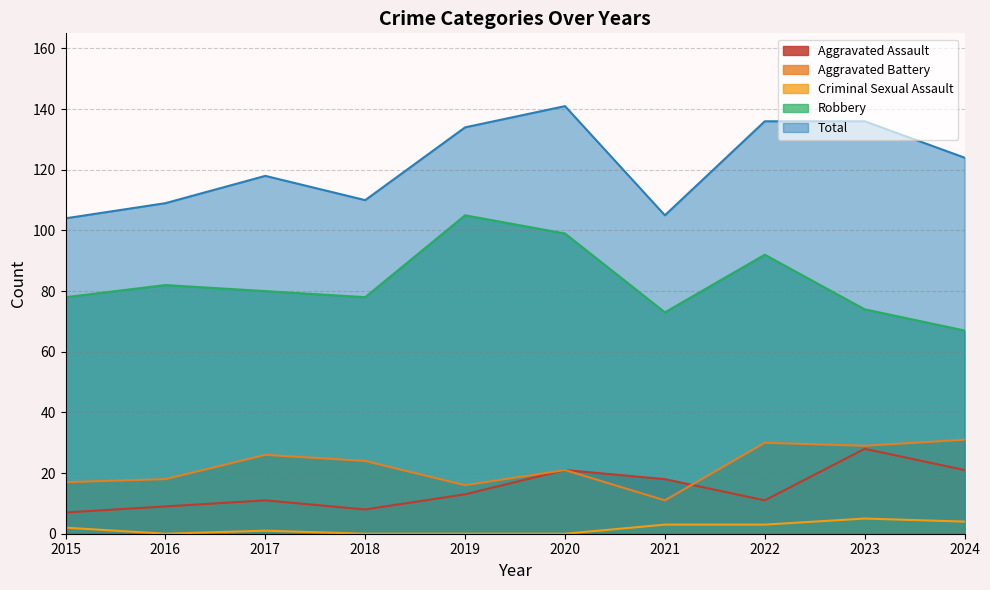

In Aggravated Assault, how many points are higher than both neighbors (excluding endpoints)?

3